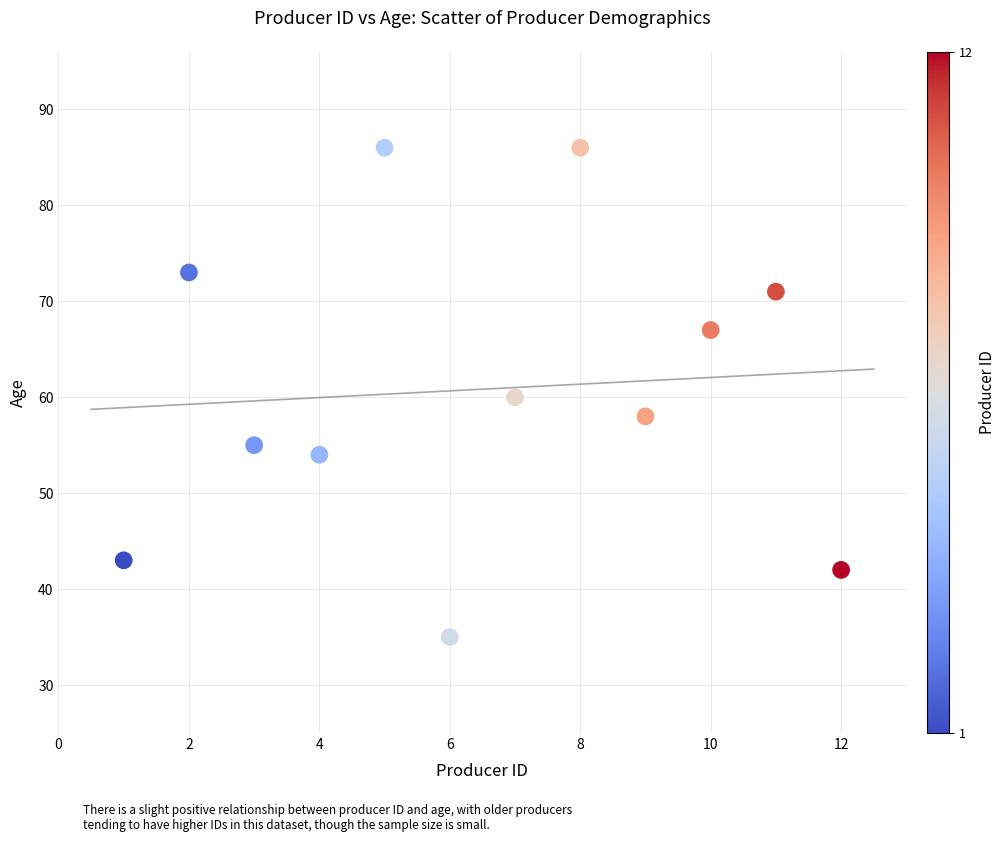

What is the average X value?

6